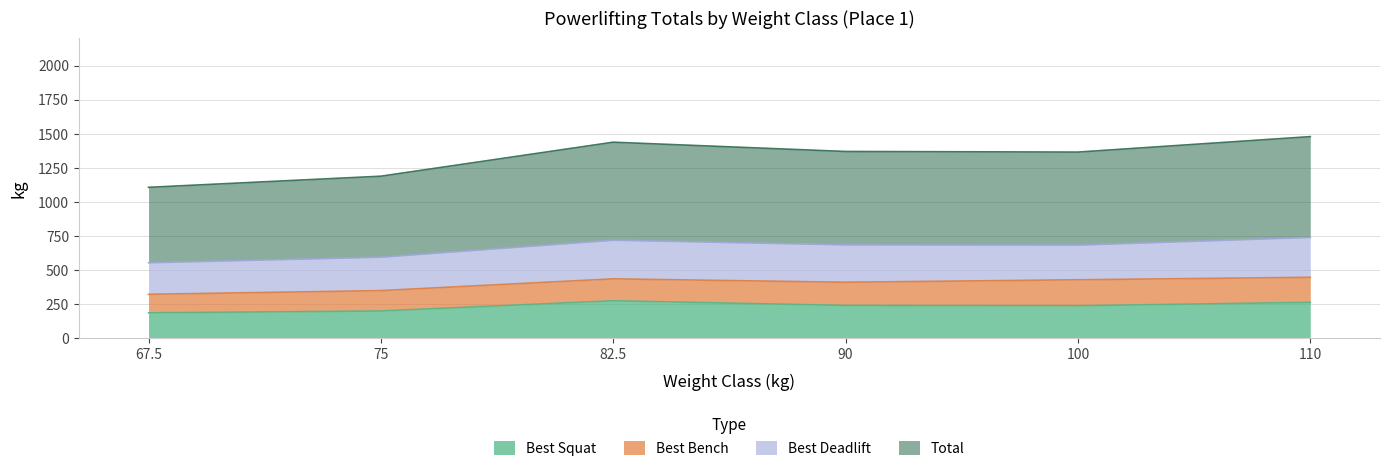

Which series has the largest total across all categories?

TotalKg